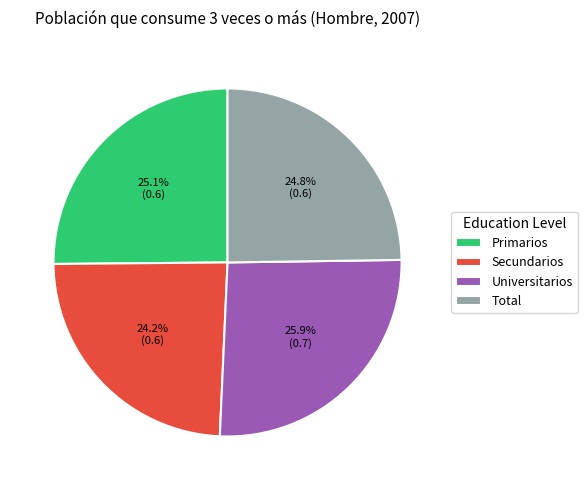

Does Primarios represent more than half of the total?

No